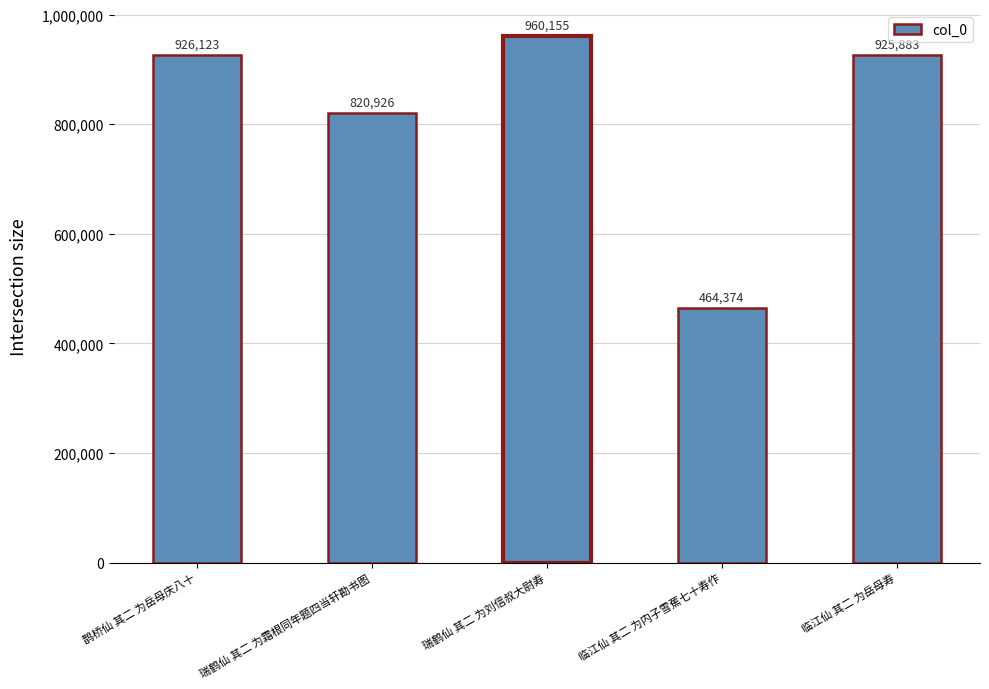

Are the bars grouped side by side (vs. stacked)?

No